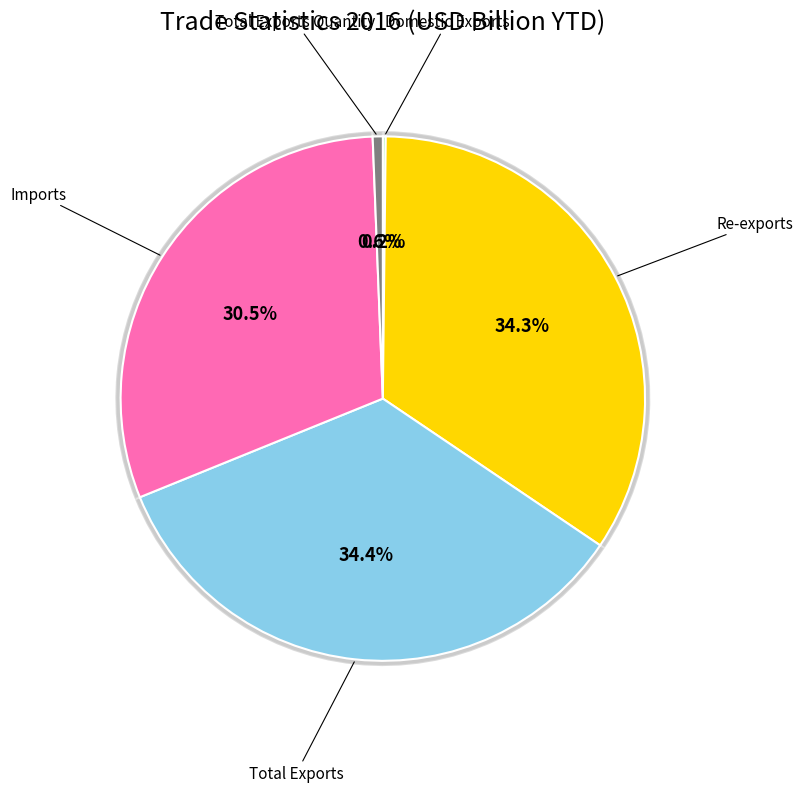

Rank the categories by value from highest to lowest.

Total Exports, Re-exports, Imports, Total Exports Quantity, Domestic Exports